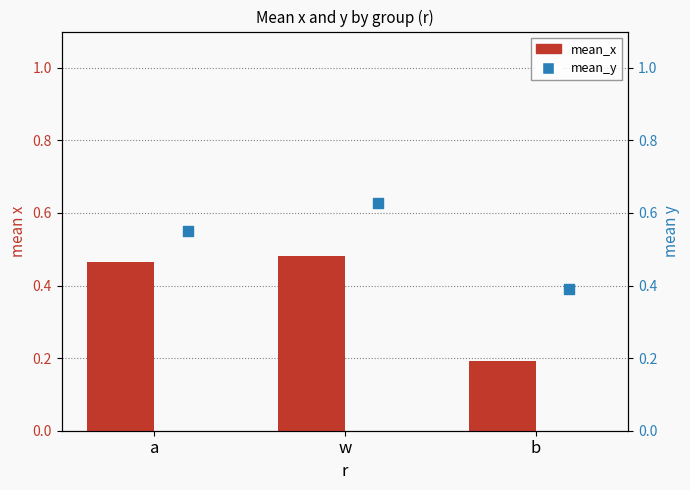

At how many categories does at least one series exceed 0?

3